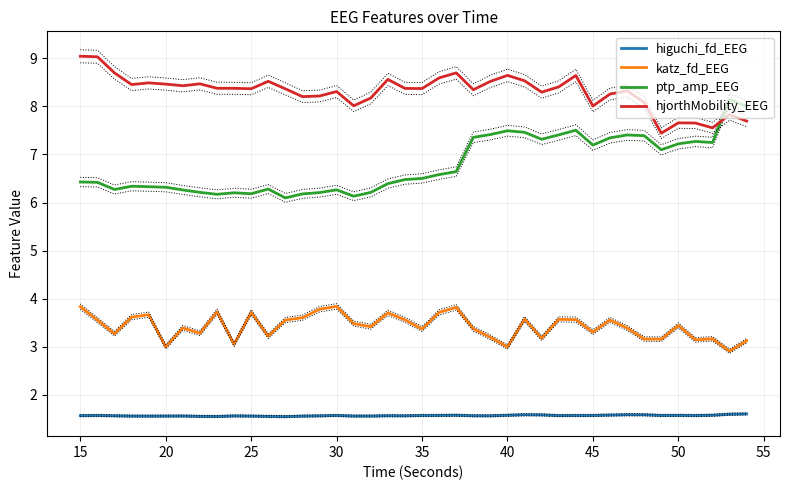

Which series has the largest total across all categories?

hjorthMobility_EEG